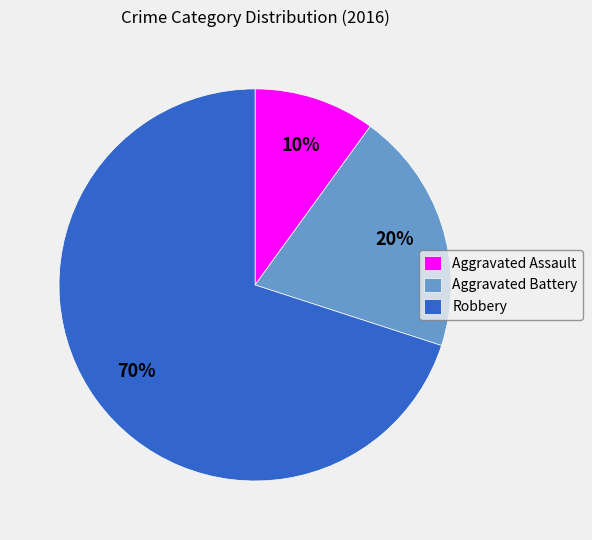

How many slices are in this pie chart?

3